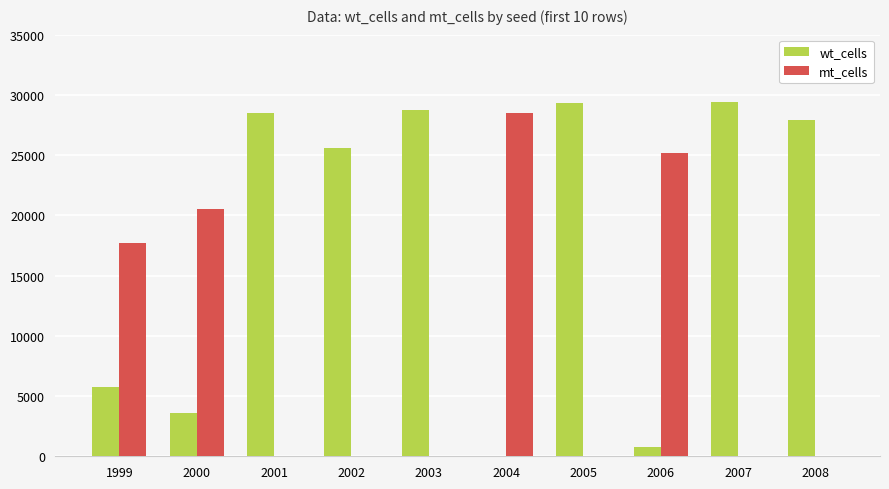

Is the value of mt_cells at 2007 greater than the value of wt_cells at 2006?

No